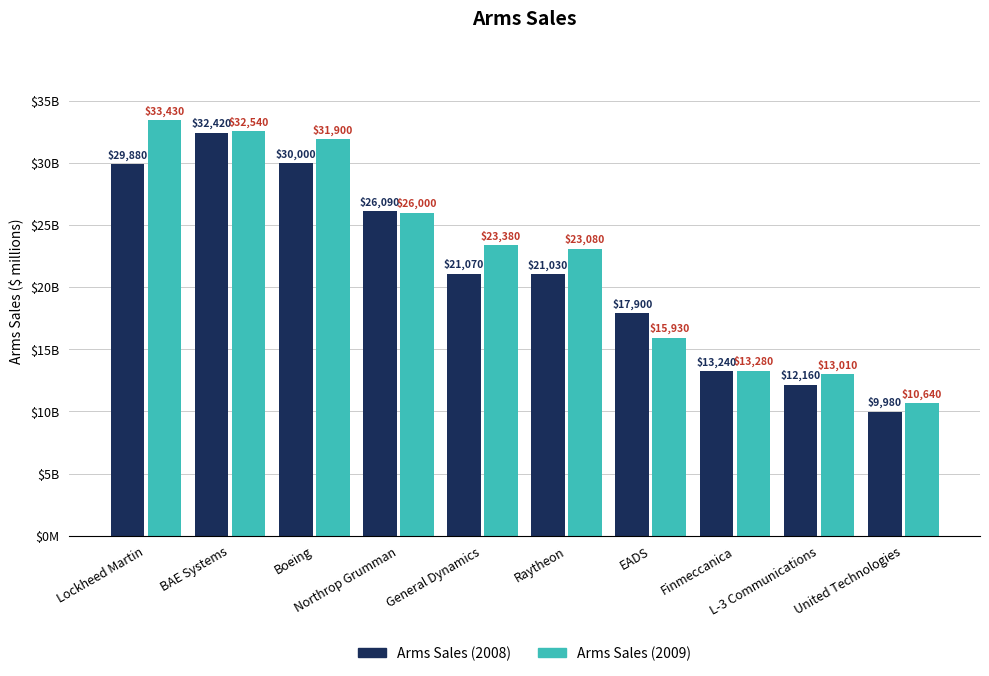

Reading left to right, extract all data points from this chart.

Arms Sales (2008): Lockheed Martin=29880	BAE Systems=32420	Boeing=30000	Northrop Grumman=26090	General Dynamics=21070	Raytheon=21030	EADS=17900	Finmeccanica=13240	L-3 Communications=12160	United Technologies=9980
Arms Sales (2009): Lockheed Martin=33430	BAE Systems=32540	Boeing=31900	Northrop Grumman=26000	General Dynamics=23380	Raytheon=23080	EADS=15930	Finmeccanica=13280	L-3 Communications=13010	United Technologies=10640